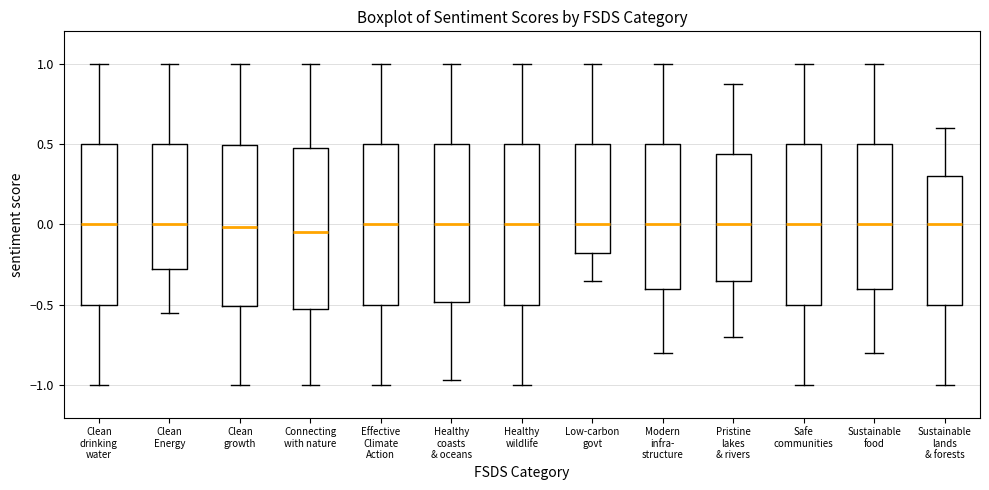

Reading left to right, read every box against the y-axis: the position of its median line, the range the box covers, and the ends of its whiskers. The values are not printed on the chart, so give them approximately, as read against the axis.

Clean drinking water: median 0.00, box -0.50 to 0.50, whiskers -1.00 to 1.00
Clean Energy: median 0.00, box -0.25 to 0.50, whiskers -0.55 to 1.00
Clean growth: median 0.00, box -0.50 to 0.50, whiskers -1.00 to 1.00
Connecting with nature: median -0.05, box -0.50 to 0.50, whiskers -1.00 to 1.00
Effective Climate Action: median 0.00, box -0.50 to 0.50, whiskers -1.00 to 1.00
Healthy coasts & oceans: median 0.00, box -0.50 to 0.50, whiskers -0.95 to 1.00
Healthy wildlife: median 0.00, box -0.50 to 0.50, whiskers -1.00 to 1.00
Low-carbon govt: median 0.00, box -0.15 to 0.50, whiskers -0.35 to 1.00
Modern infra- structure: median 0.00, box -0.40 to 0.50, whiskers -0.80 to 1.00
Pristine lakes & rivers: median 0.00, box -0.35 to 0.45, whiskers -0.70 to 0.90
Safe communities: median 0.00, box -0.50 to 0.50, whiskers -1.00 to 1.00
Sustainable food: median 0.00, box -0.40 to 0.50, whiskers -0.80 to 1.00
Sustainable lands & forests: median 0.00, box -0.50 to 0.30, whiskers -1.00 to 0.60